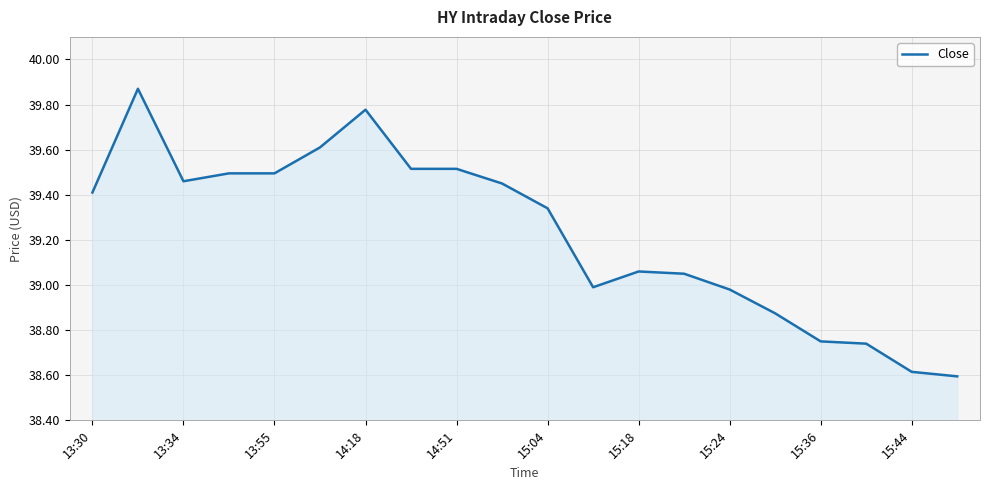

What is the minimum value shown in the chart?

38.6